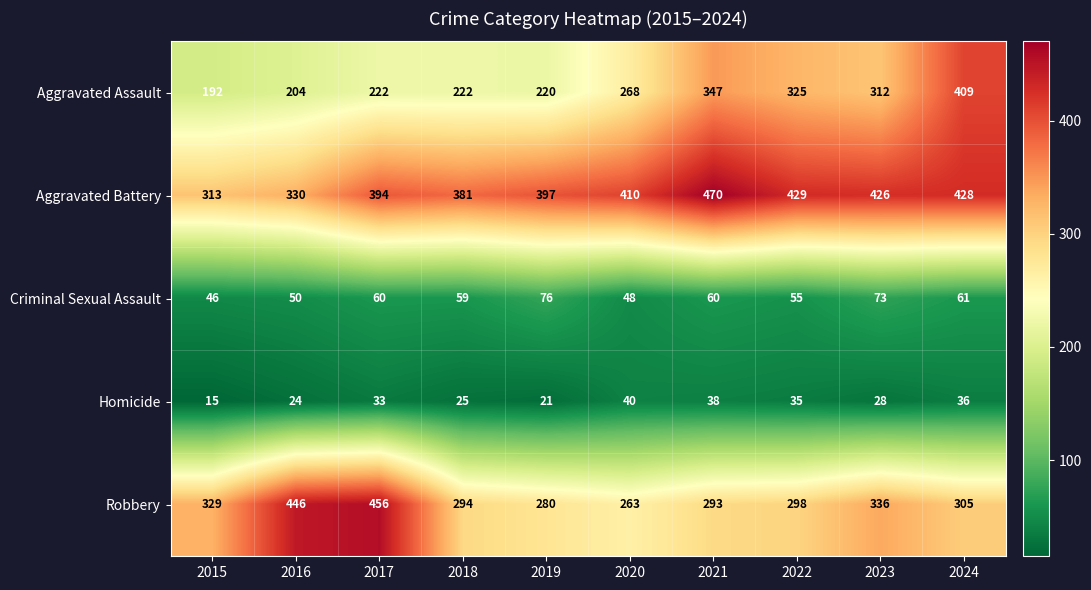

At 2017, list the series in order from smallest to largest.

Homicide, Criminal Sexual Assault, Aggravated Assault, Aggravated Battery, Robbery